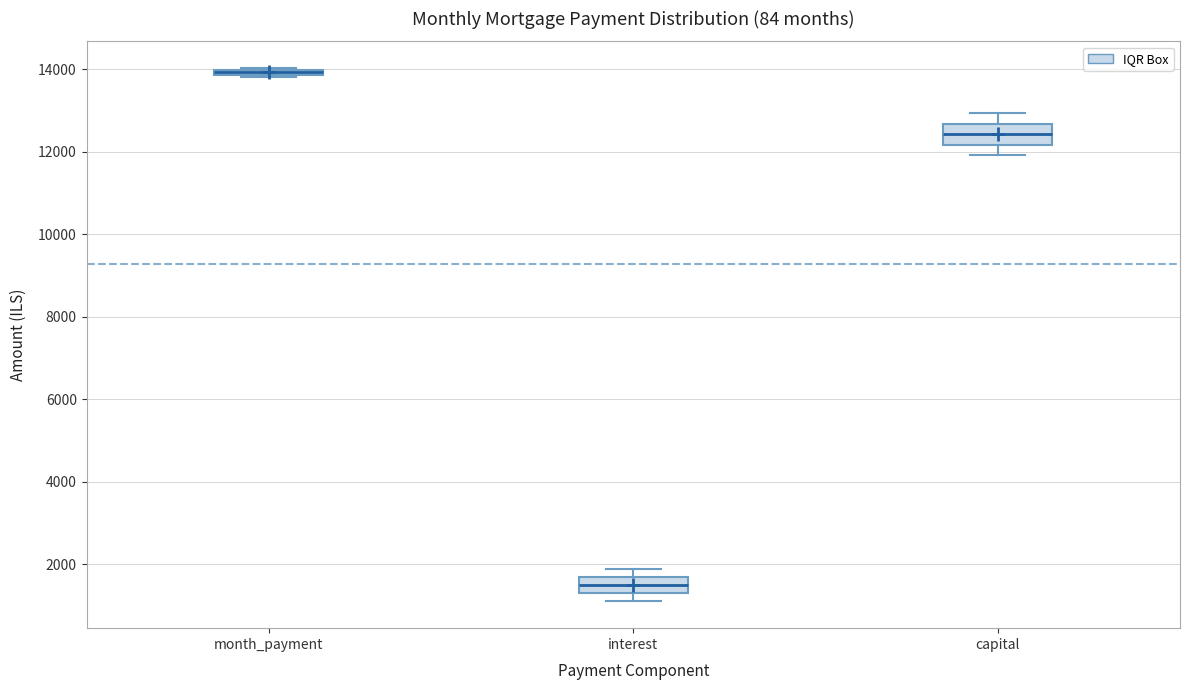

Where is the lower edge of the box for month_payment on the y-axis? The values are not printed on the chart, so give them approximately, as read against the axis.

13800